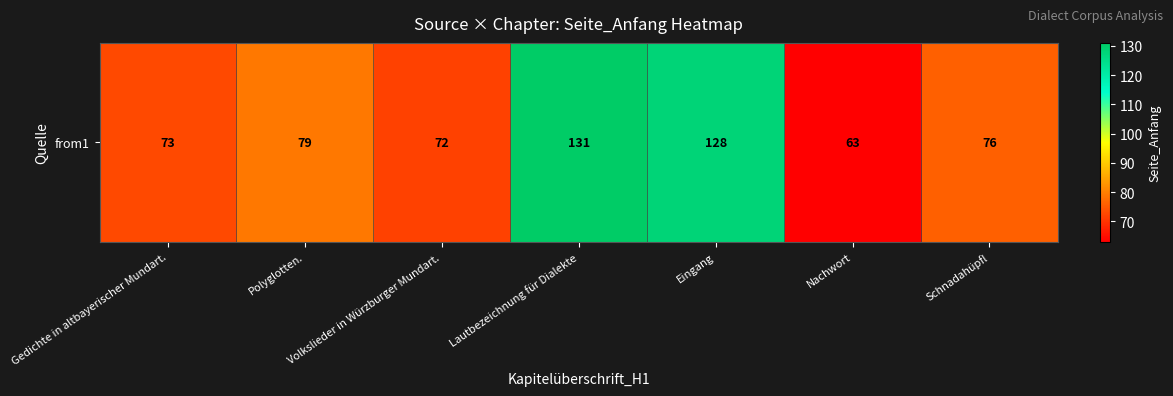

Is it true that the value at Volkslieder in Würzburger Mundart. is 116?

False